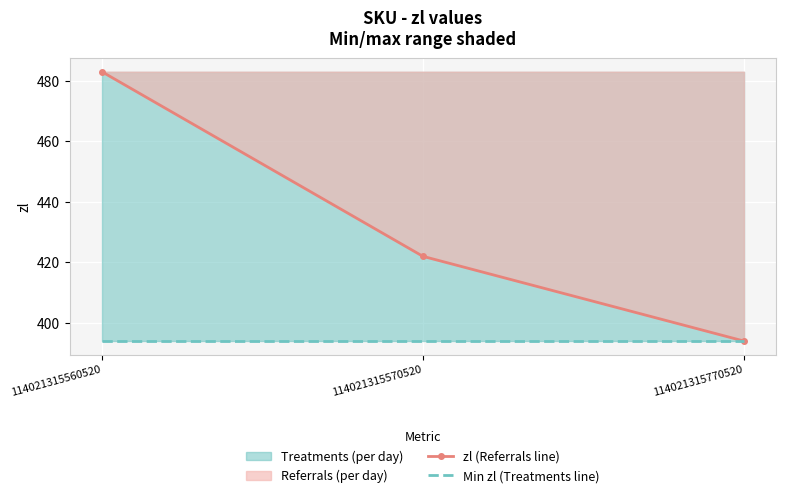

Which series changed the most between 114021315570520 and 114021315770520?

zl (Referrals line)